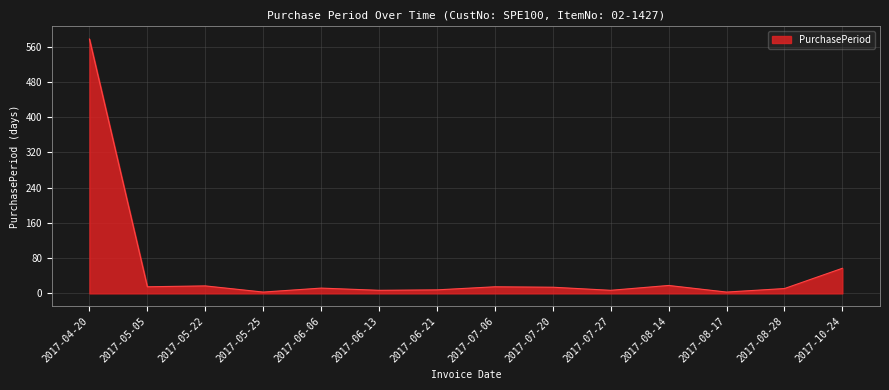

What is the difference between the maximum and minimum values?

574